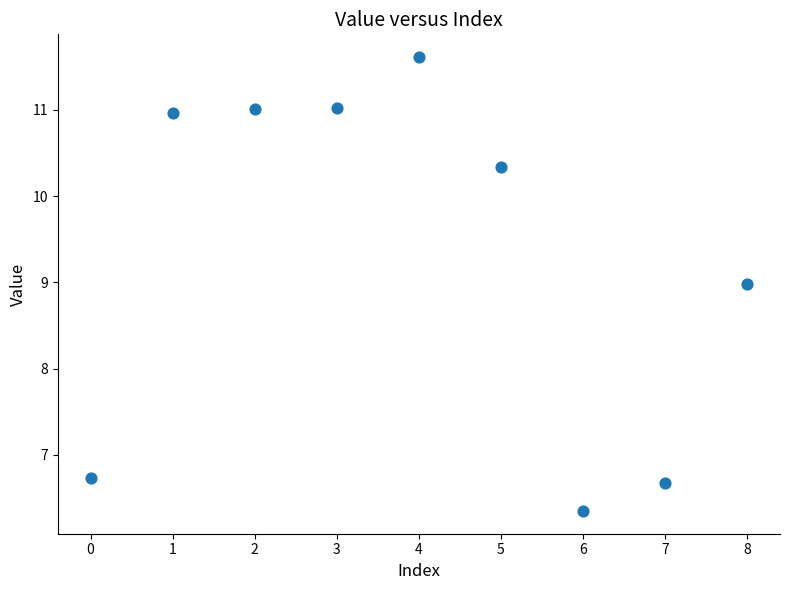

What is the range of Y values (max minus min)?

5.3